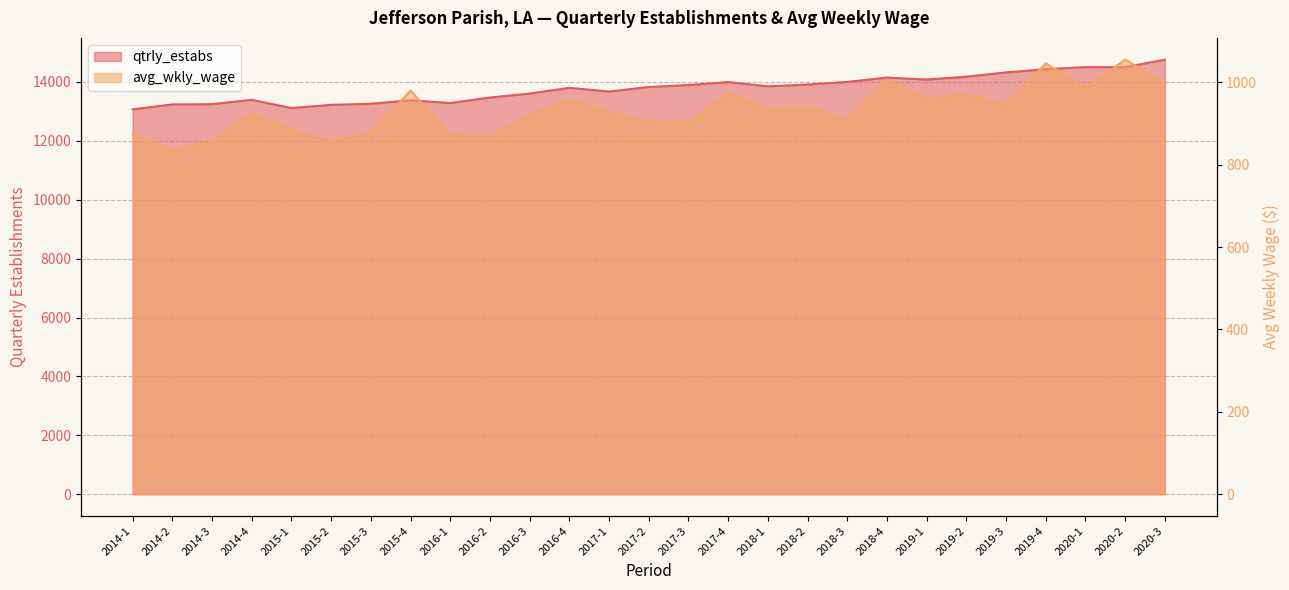

Which series has the largest total across all categories?

qtrly_estabs